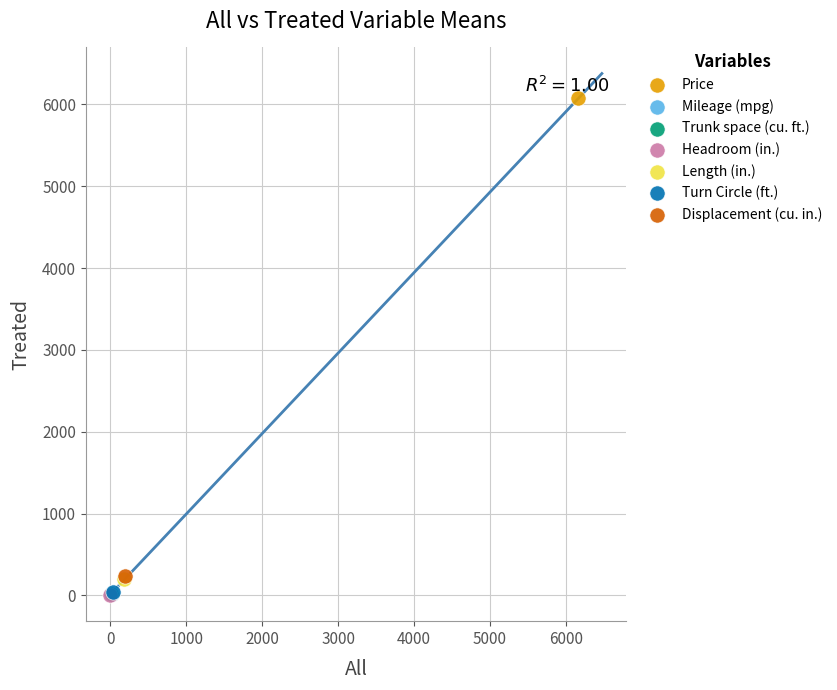

What are all the series names shown in the legend?

Price, Mileage (mpg), Trunk space (cu. ft.), Headroom (in.), Length (in.), Turn Circle (ft.), Displacement (cu. in.)